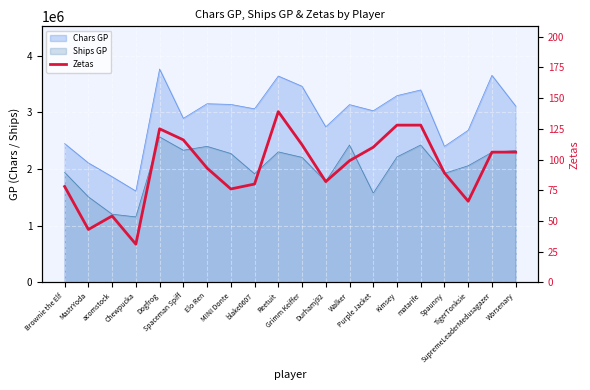

Where is the first local maximum?

acomstock